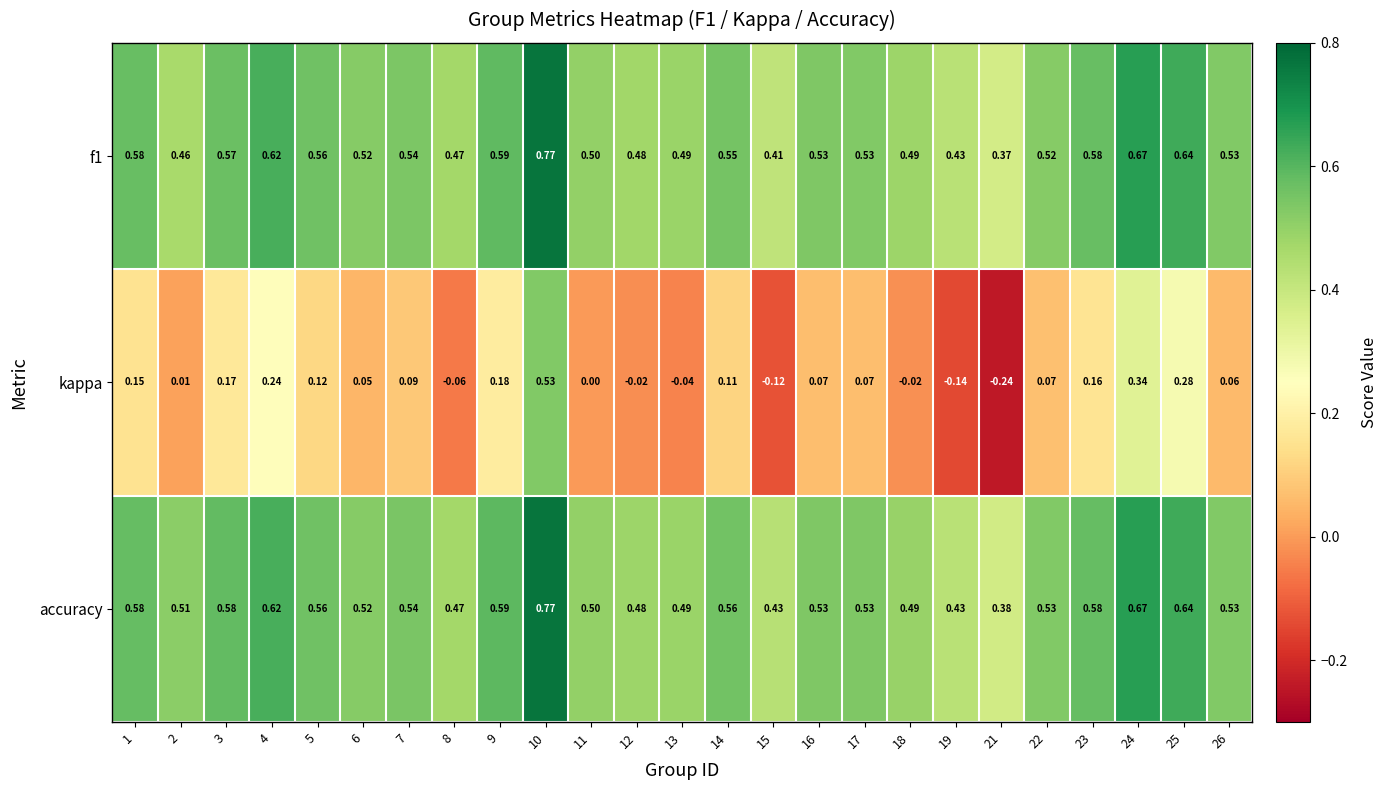

Count the number of categories in the chart.

25